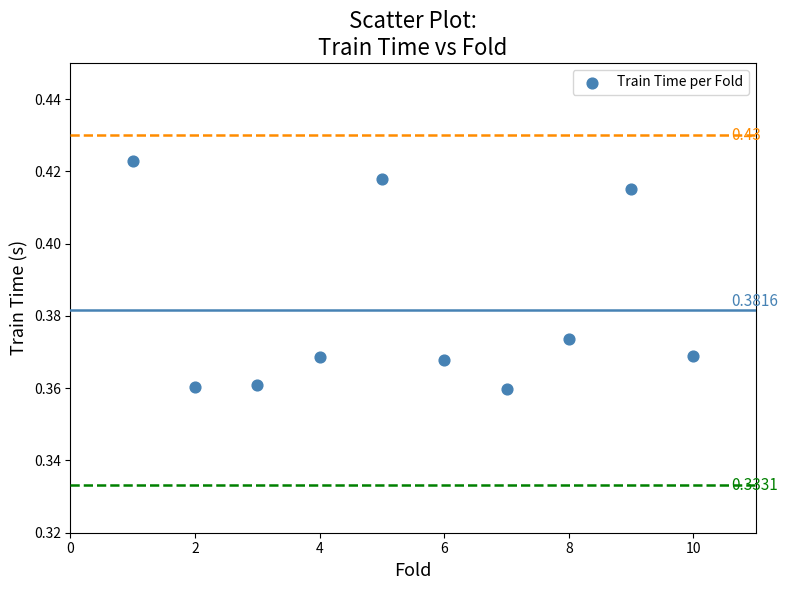

What is the average X value?

5.5